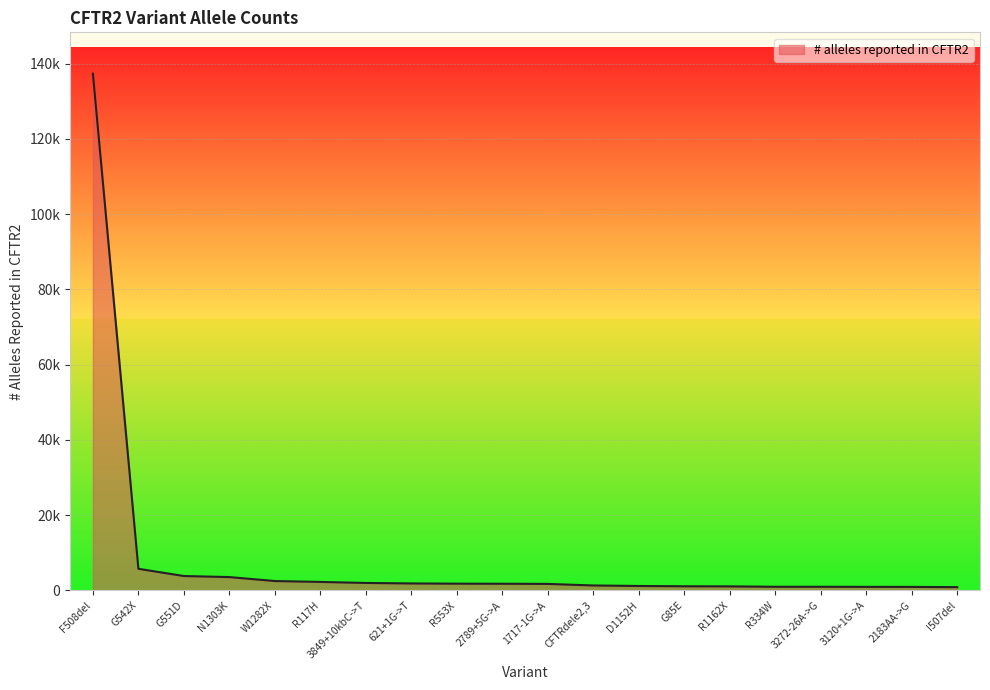

What is the sum of all values?

173836